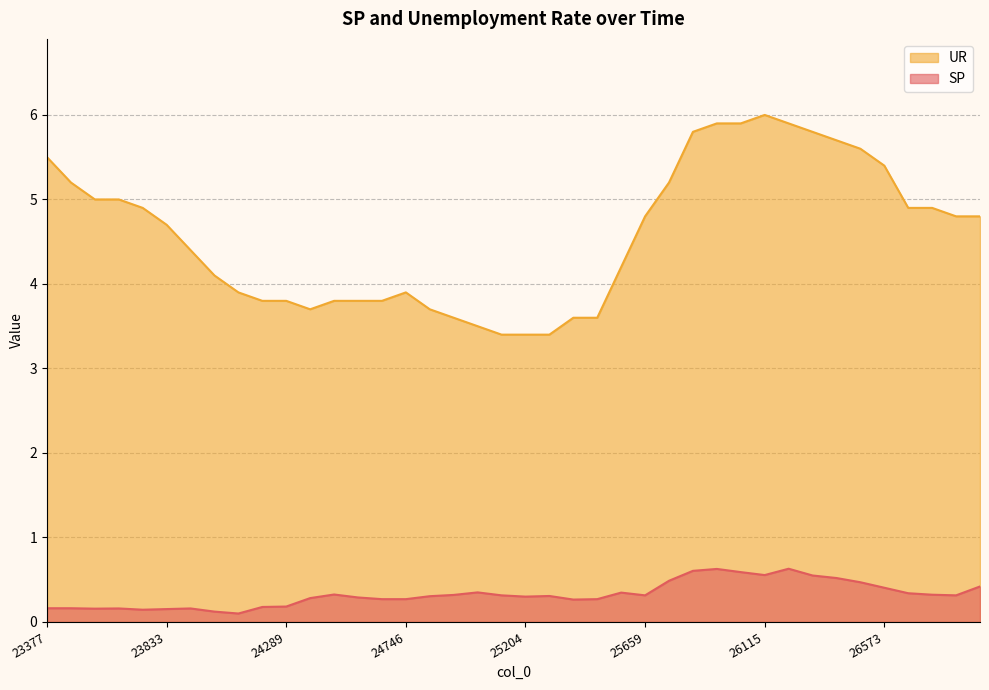

Rank the categories by SP value from lowest to highest.

24108, 24016, 23743, 23833, 23559, 23651, 23924, 23377, 23468, 24198, 24289, 25385, 24654, 24746, 25477, 24381, 24563, 25204, 24838, 25294, 25112, 25659, 26846, 24929, 26755, 24473, 26665, 25569, 25020, 26573, 26938, 26481, 25750, 26390, 26299, 26115, 26024, 25842, 25934, 26207